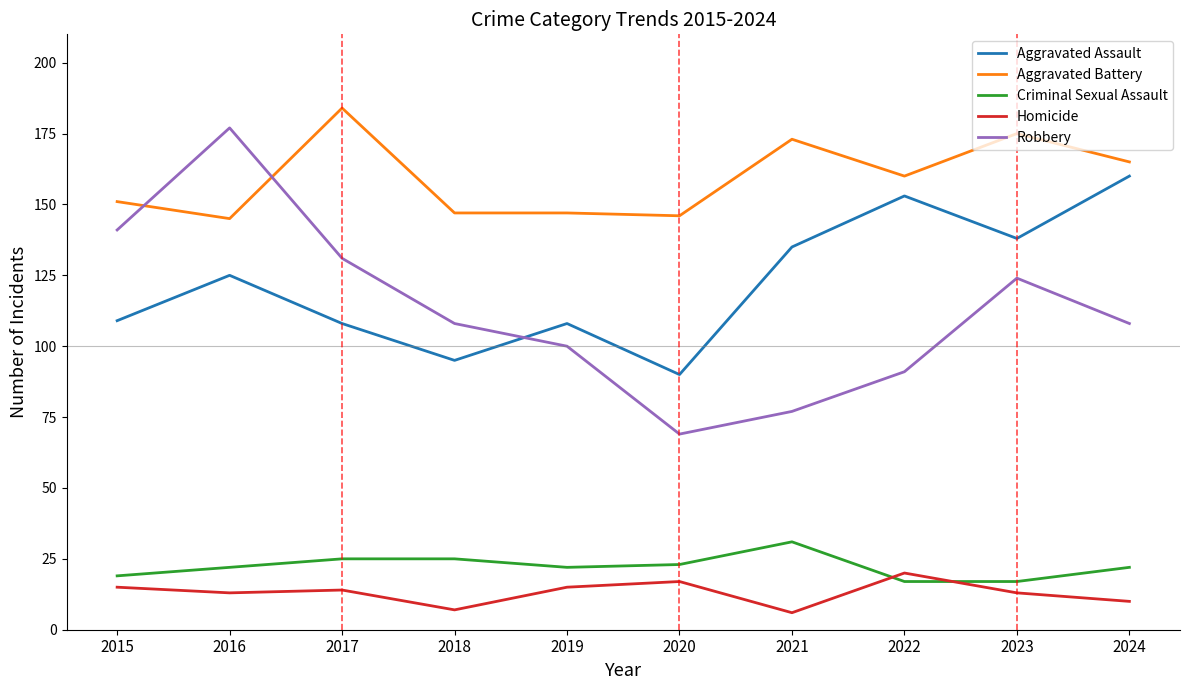

How many intersections are there between Criminal Sexual Assault and Homicide?

2